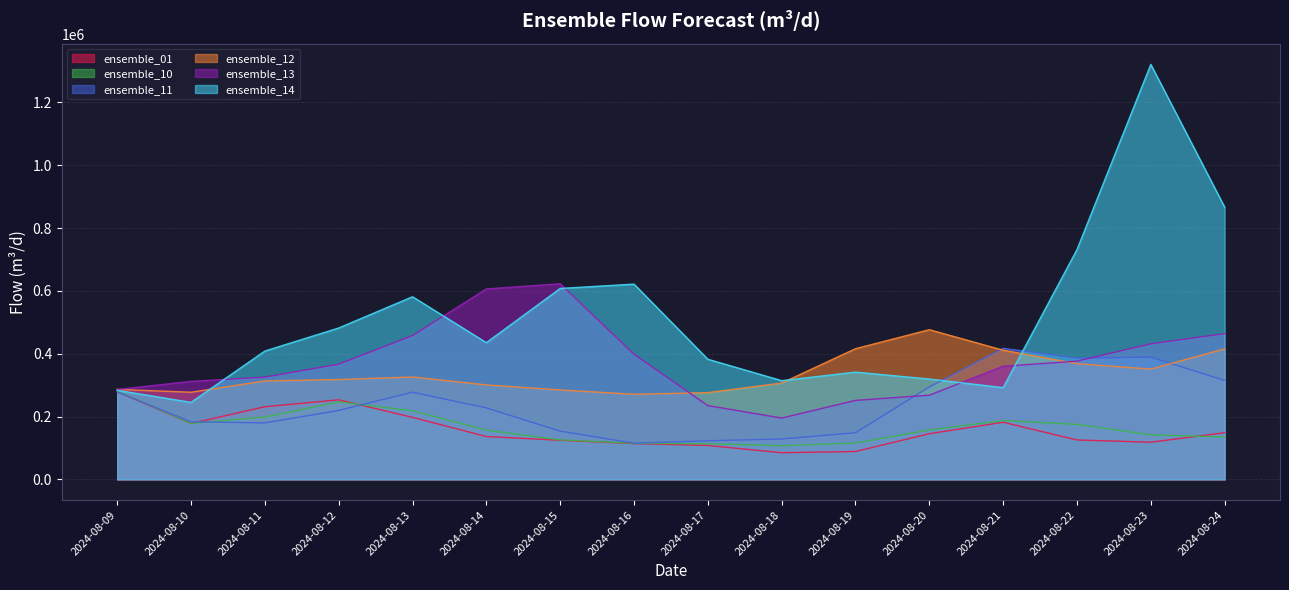

What is the difference between the ensemble_01 values at 2024-08-22 and 2024-08-21?

56458.1